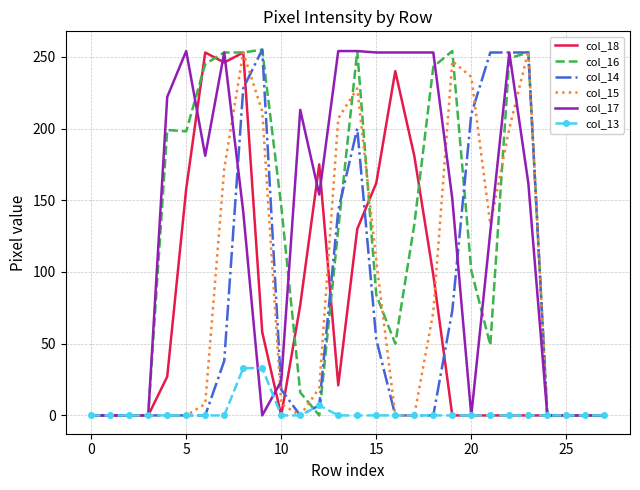

How many categories are shown in the chart?

28